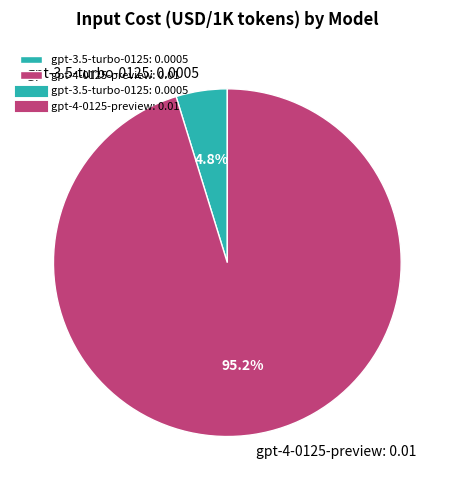

The gpt-4-0125-preview slice represents 95% of the pie. True or false?

True